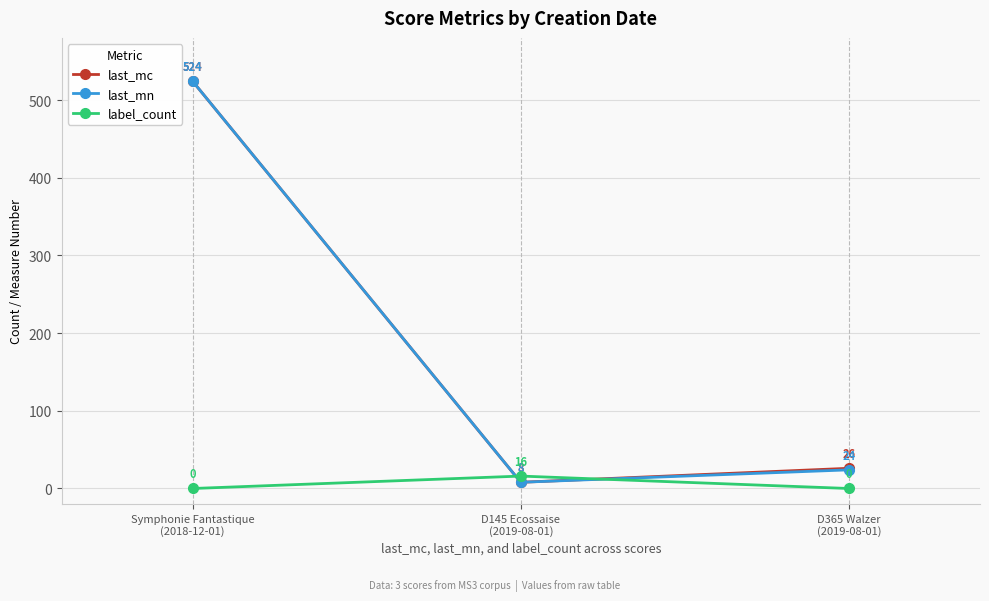

What is the spread (max minus min) of values at D365 Walzer
(2019-08-01)?

26